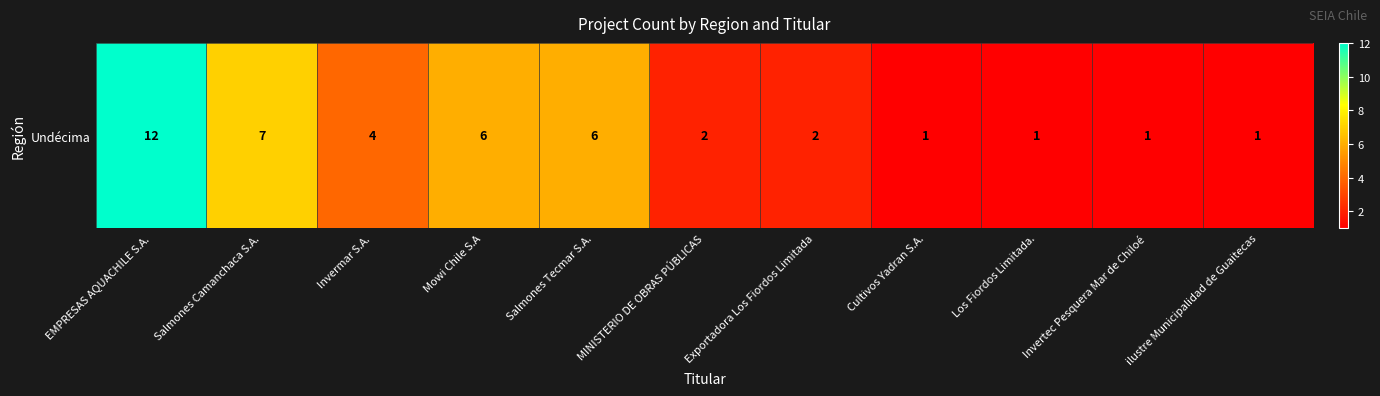

True or false: the data shows 4 at EMPRESAS AQUACHILE S.A..

False